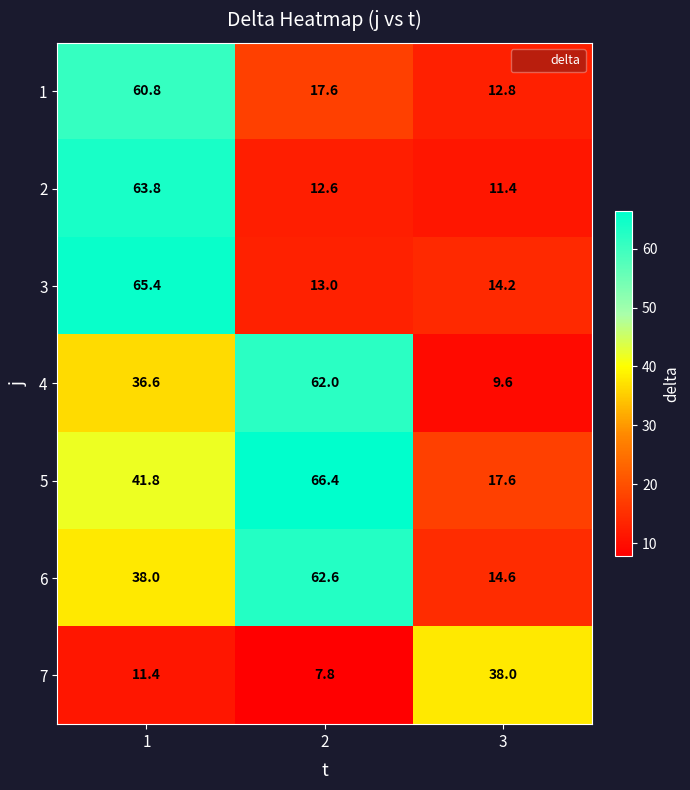

Reading left to right, extract all data points from this chart.

1: 1=60.8	2=17.6	3=12.8
2: 1=63.8	2=12.6	3=11.4
3: 1=65.4	2=13.0	3=14.2
4: 1=36.6	2=62.0	3=9.6
5: 1=41.8	2=66.4	3=17.6
6: 1=38.0	2=62.6	3=14.6
7: 1=11.4	2=7.8	3=38.0